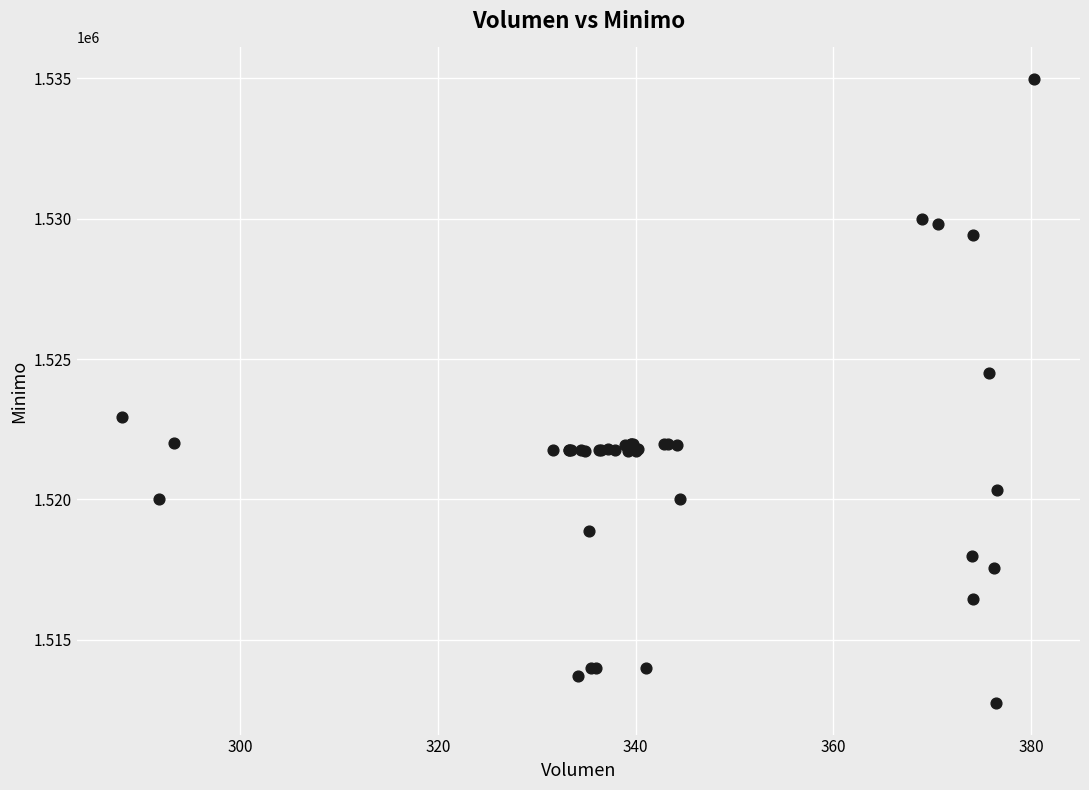

What Y value in the scatter plot is closest to 1523862?

1524513